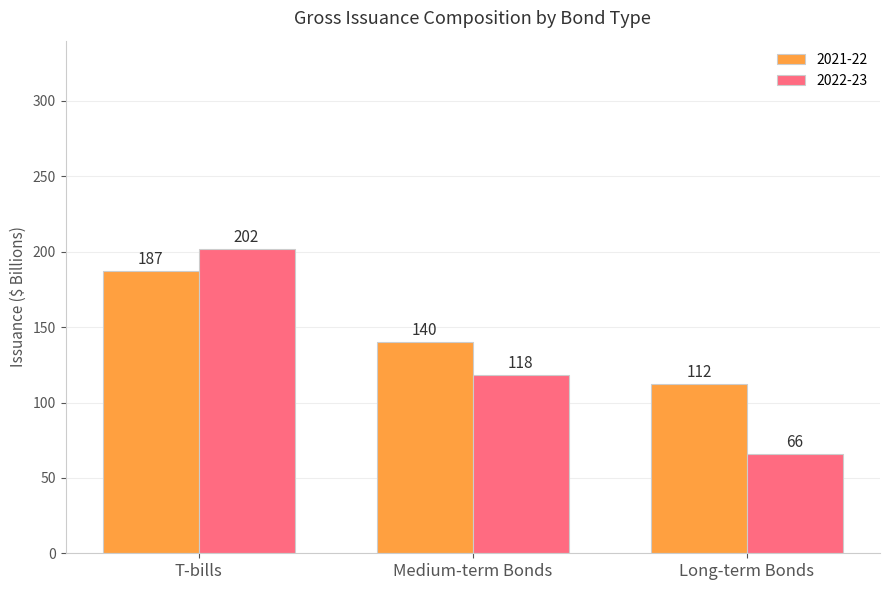

The 2022-23 series shows 59 at Medium-term Bonds. True or false?

False